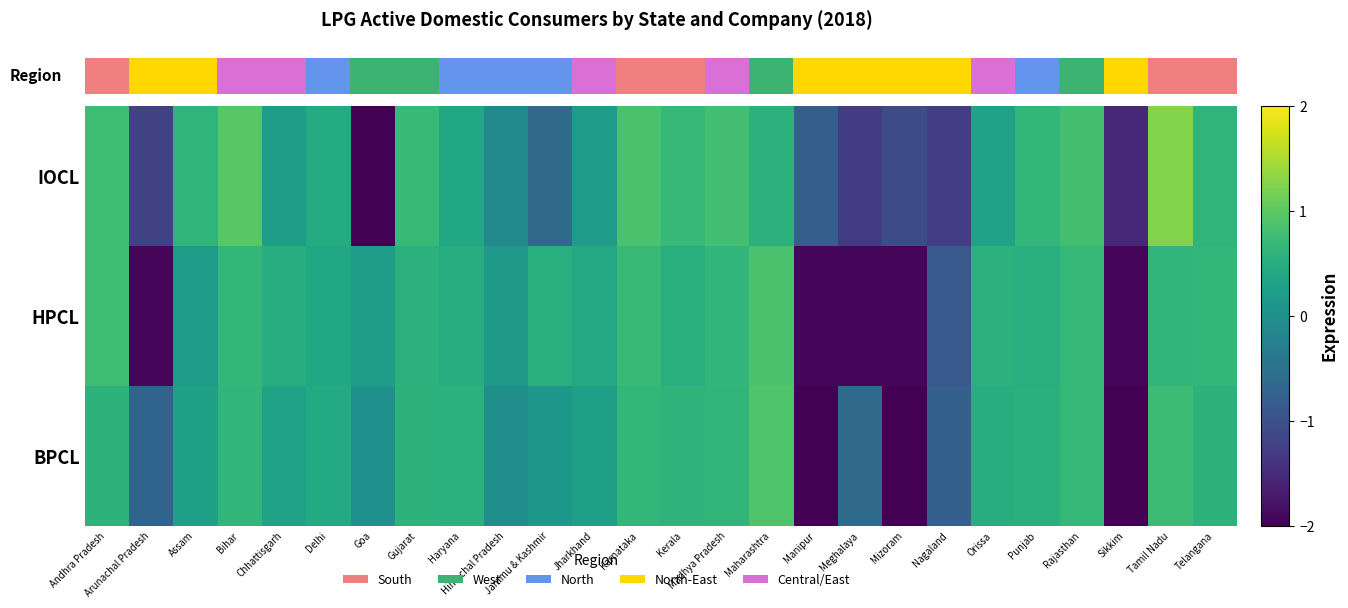

What is the minimum value shown in the chart?

-2.9